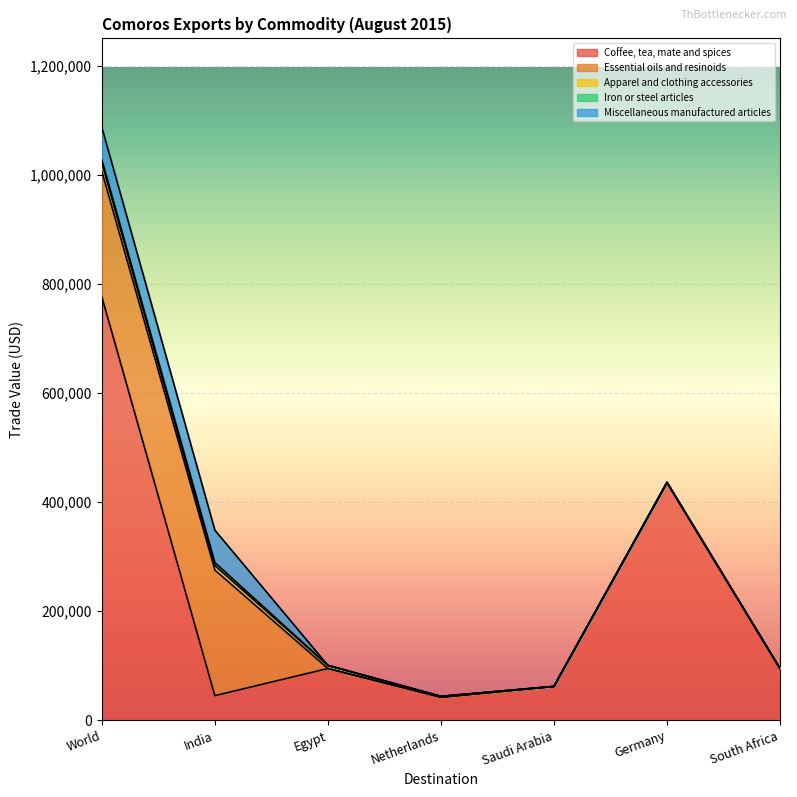

What is the maximum value for Coffee, tea, mate and spices?

776210